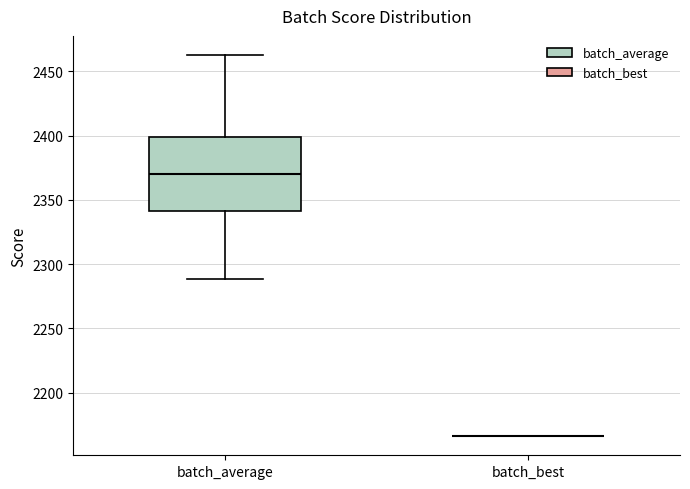

Reading left to right, read every box against the y-axis: the position of its median line, the range the box covers, and the ends of its whiskers. The values are not printed on the chart, so give them approximately, as read against the axis.

batch_average: median 2370, box 2340 to 2400, whiskers 2290 to 2465
batch_best: box collapsed to a line at 2165, whiskers 2165 to 2165